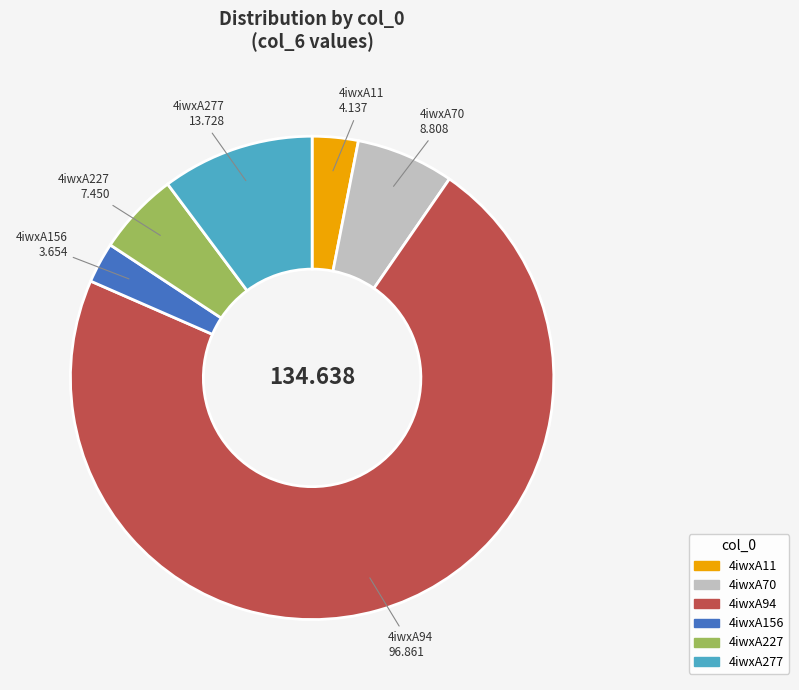

Does 4iwxA94 represent more than half of the total?

Yes